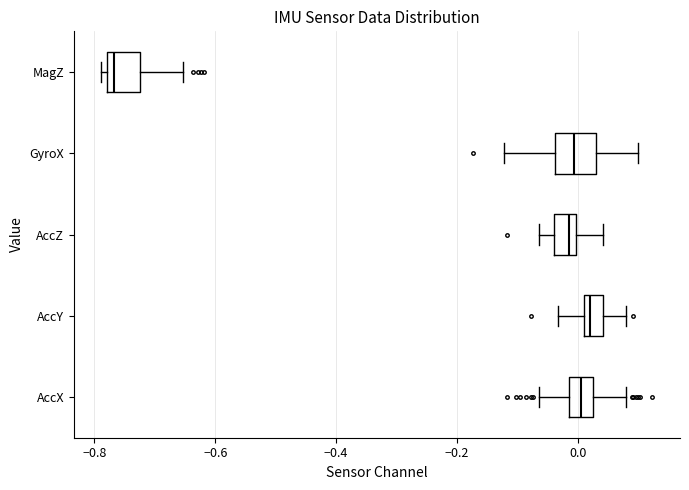

Reading bottom to top, read every box against the x-axis: the position of its median line, the range the box covers, and the ends of its whiskers. The values are not printed on the chart, so give them approximately, as read against the axis.

AccX: median 0.00, box -0.02 to 0.02, whiskers -0.06 to 0.08
AccY: median 0.02 (just right of the box's left edge), box 0.02 to 0.04, whiskers -0.04 to 0.08
AccZ: median -0.02, box -0.04 to 0.00, whiskers -0.06 to 0.04
GyroX: median 0.00, box -0.04 to 0.04, whiskers -0.12 to 0.10
MagZ: median -0.76, box -0.78 to -0.72, whiskers -0.78 (just left of the box's left edge) to -0.66